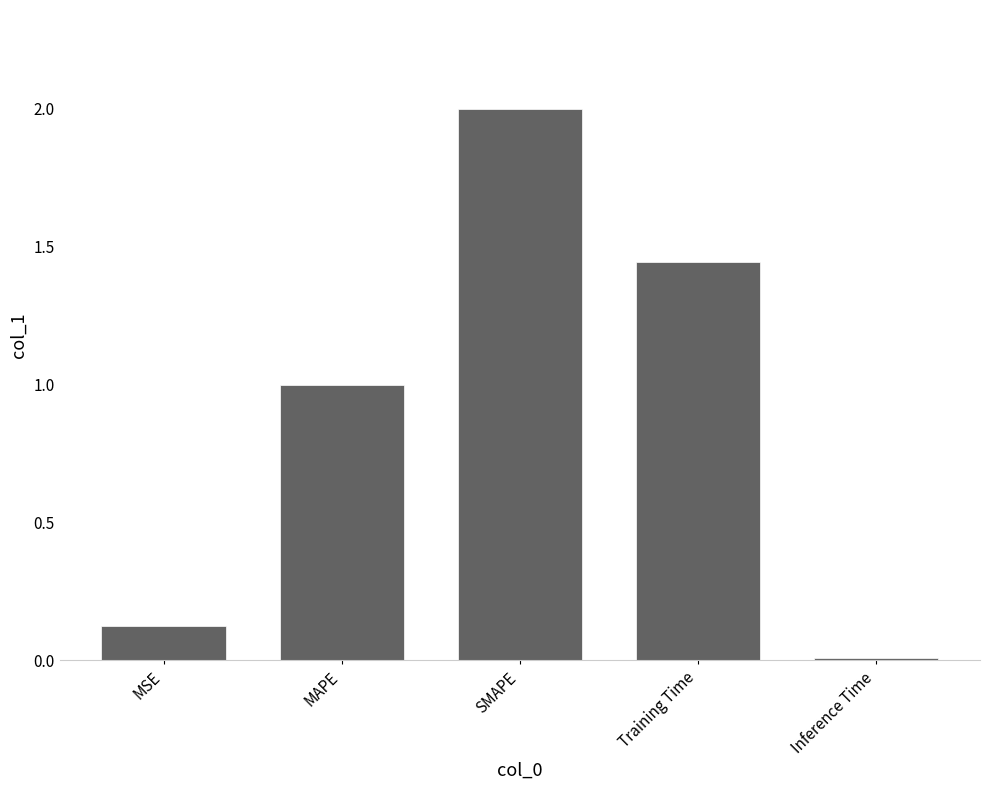

List the labels in order of value, smallest first.

Inference Time, MSE, MAPE, Training Time, SMAPE